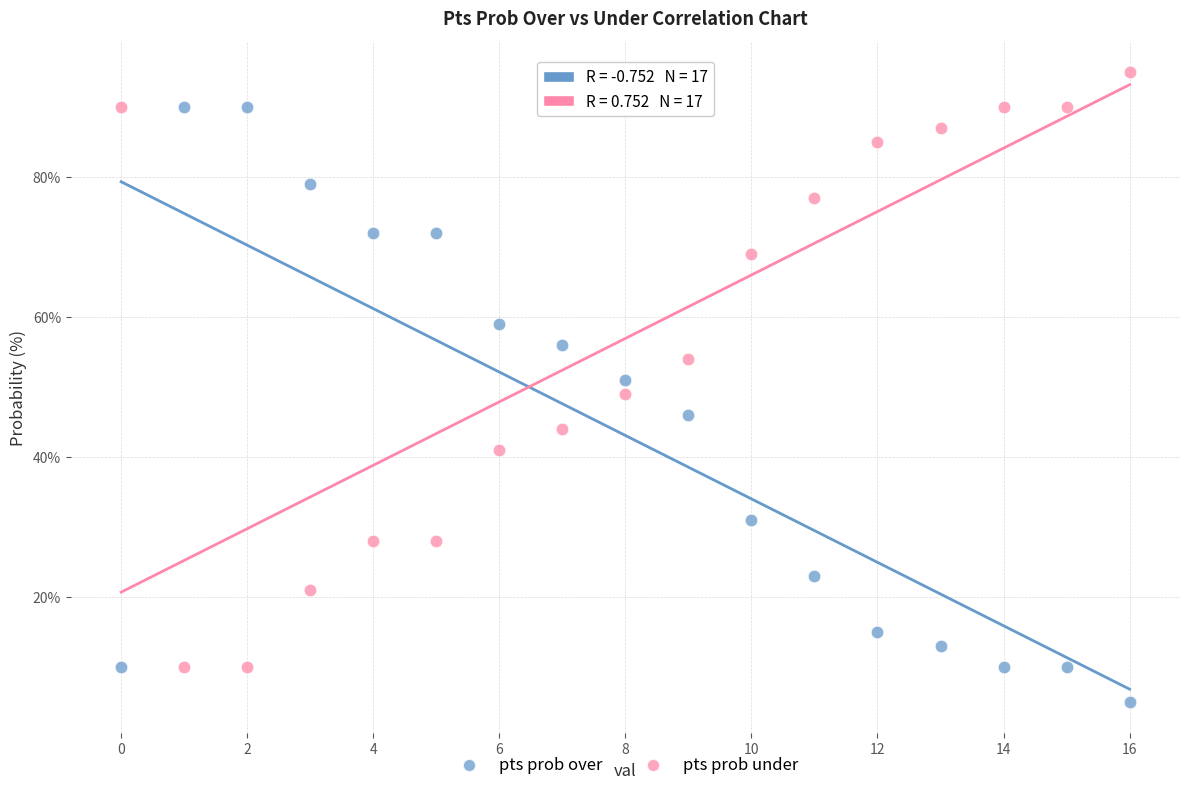

What are all the series names shown in the legend?

pts prob over, pts prob under